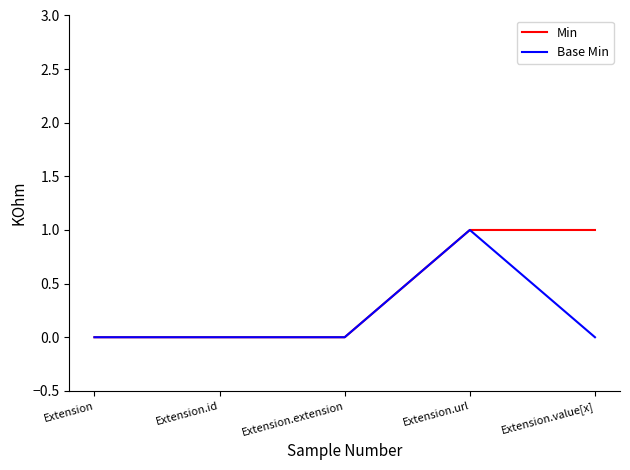

The value of Min at Extension.id is -1. True or false?

False